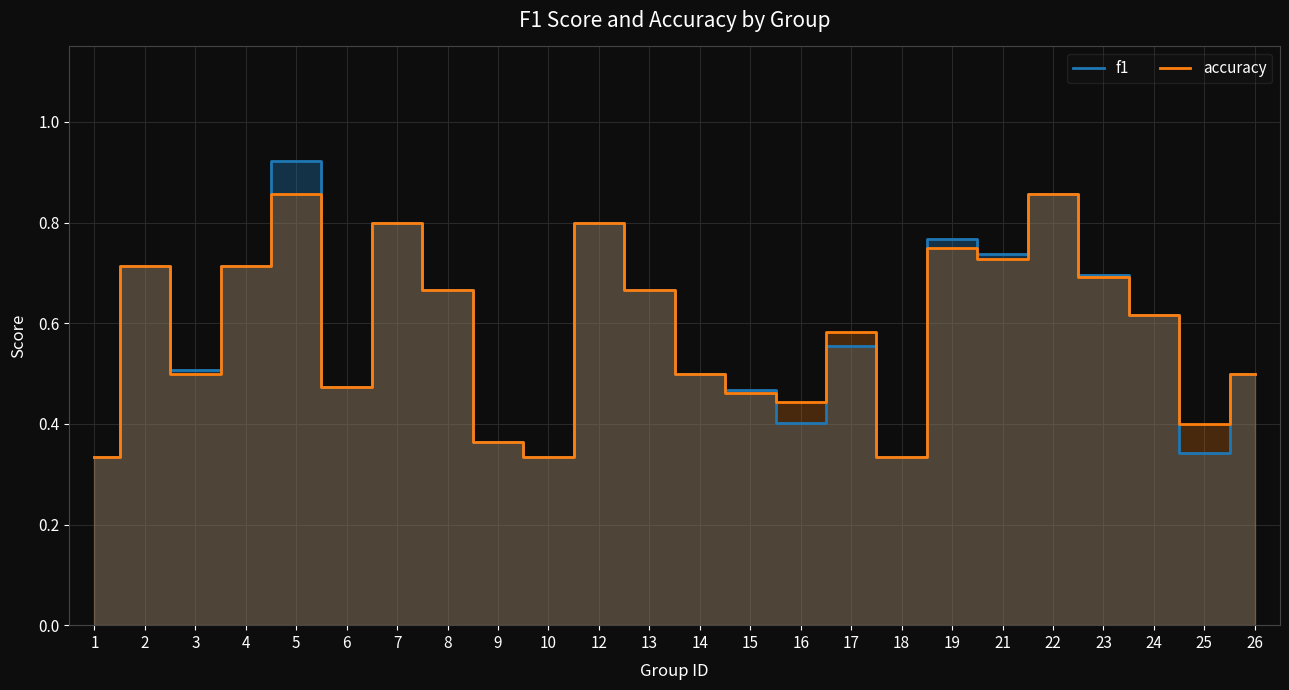

What is the minimum value shown in the chart?

0.3